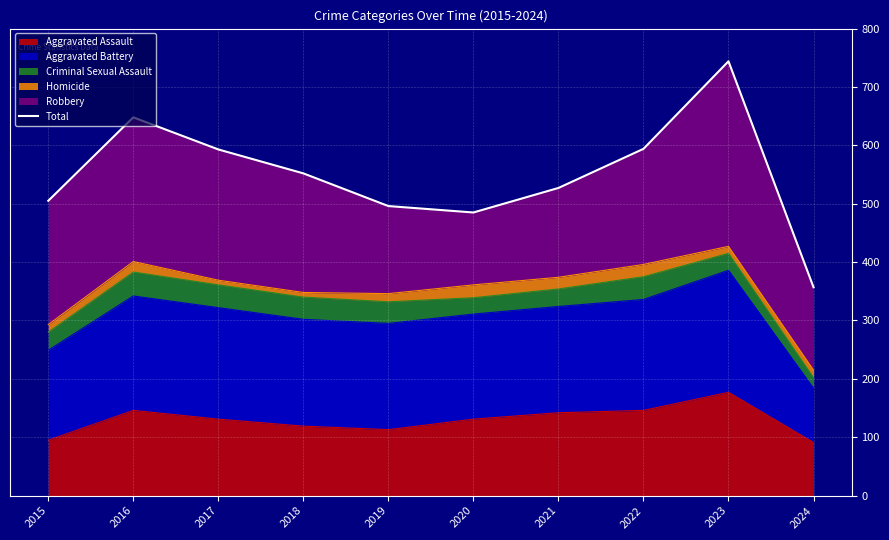

At which category does the chart reach its peak across all series?

2023